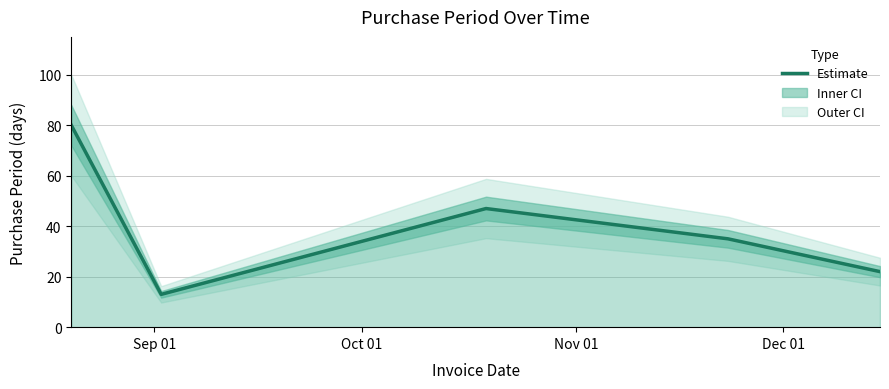

Is it true that the value at 4 is 12?

False